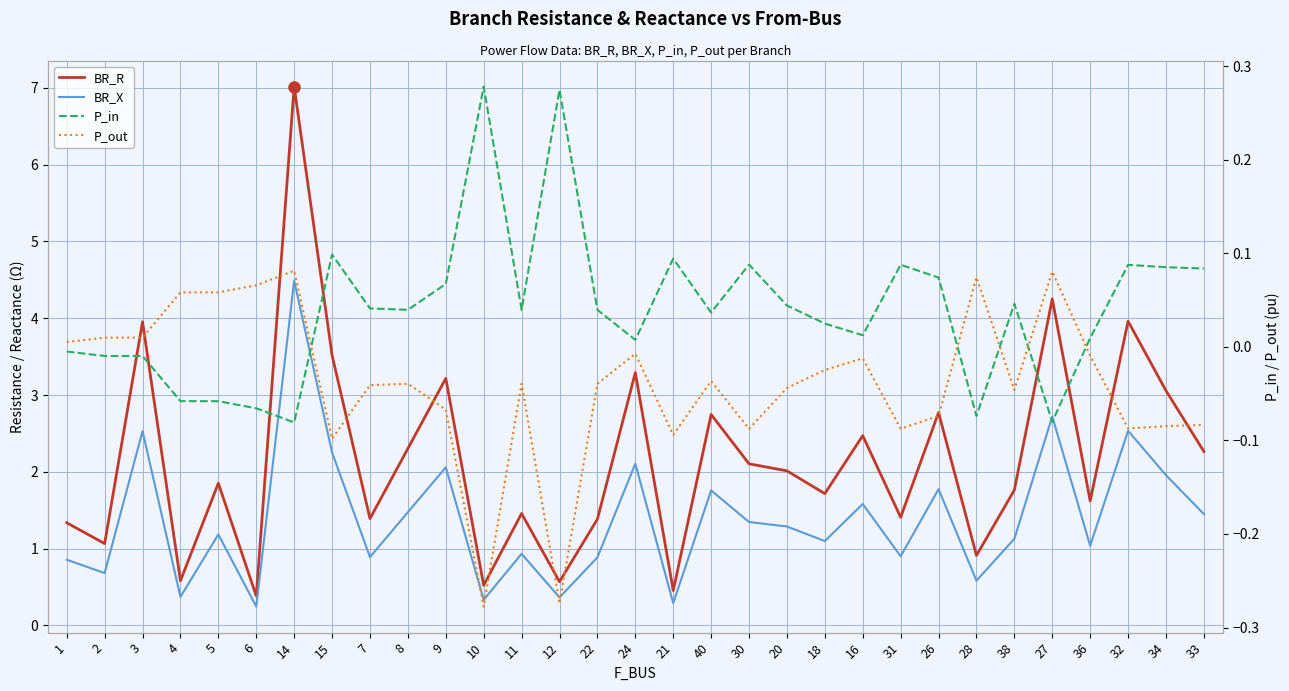

At which label is P_out closest to 0?

1